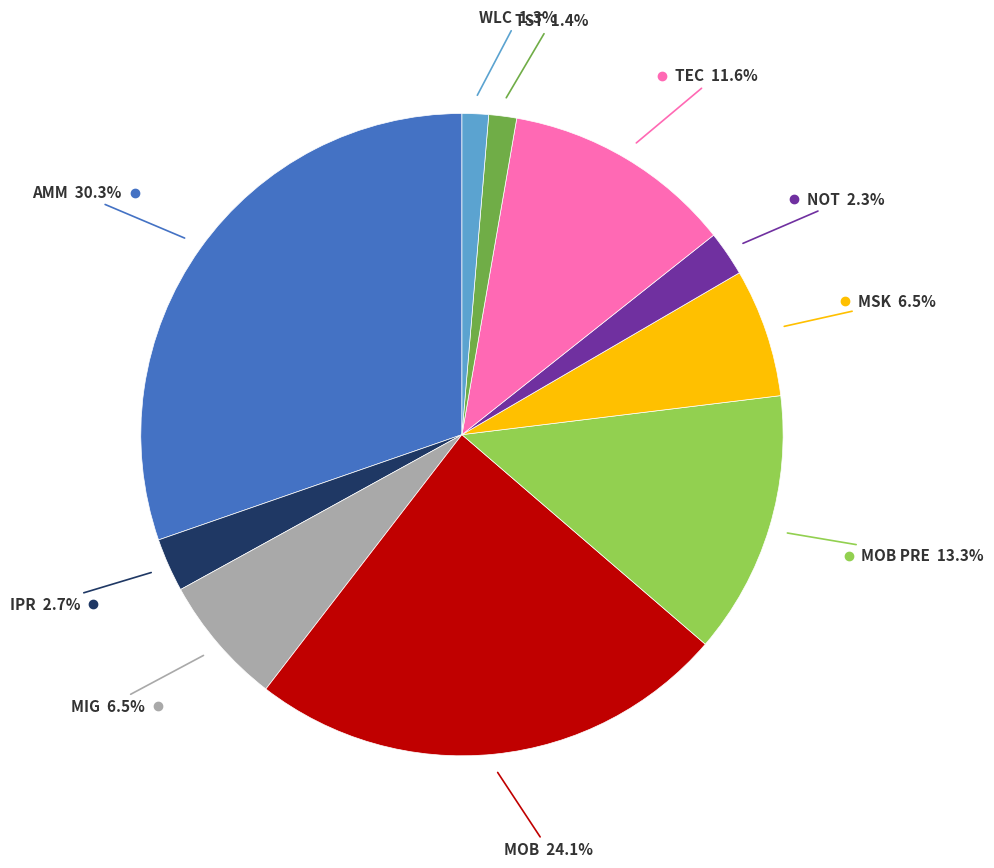

To the nearest percent, what is the average slice percentage?

10%